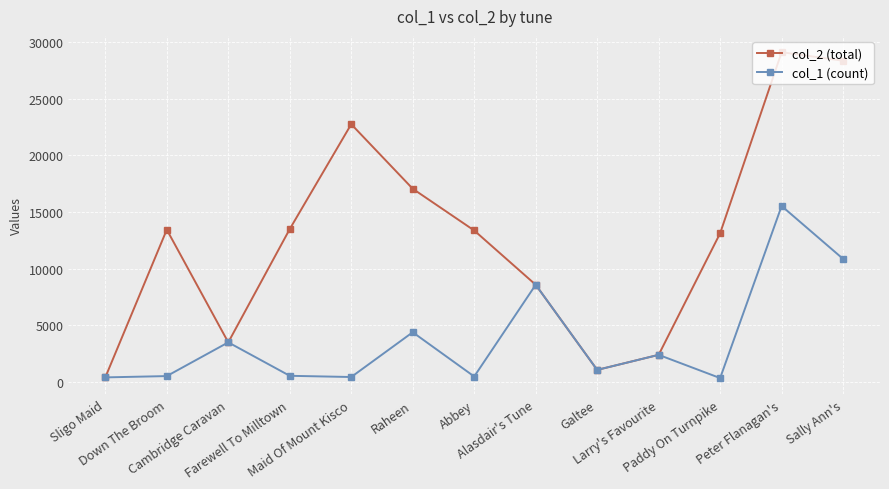

What is the label of the 4th point from the right?

Larry's Favourite